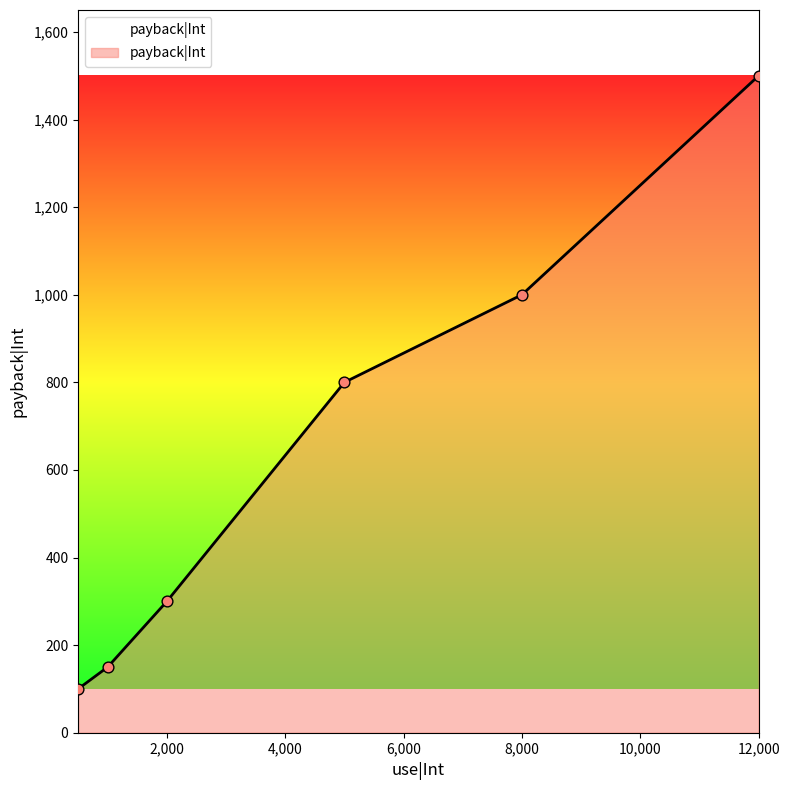

True or false: the data has more than 2 interior local peaks.

False